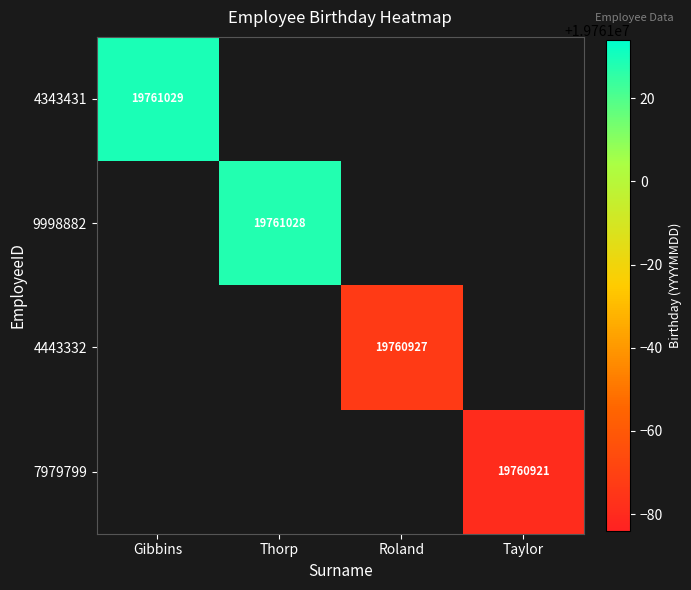

The value of 7979799 at Taylor is 19760921. True or false?

True